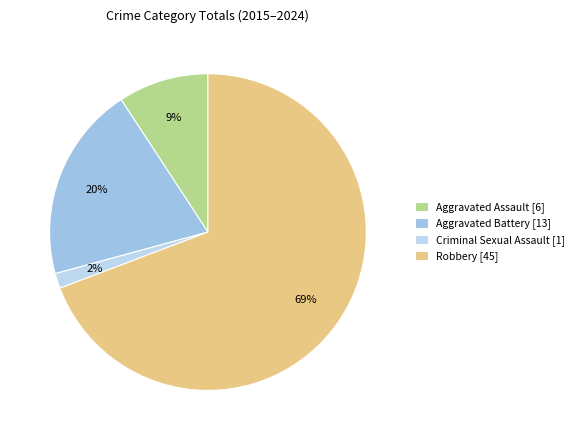

Is there any slice that represents more than half of the pie?

Yes